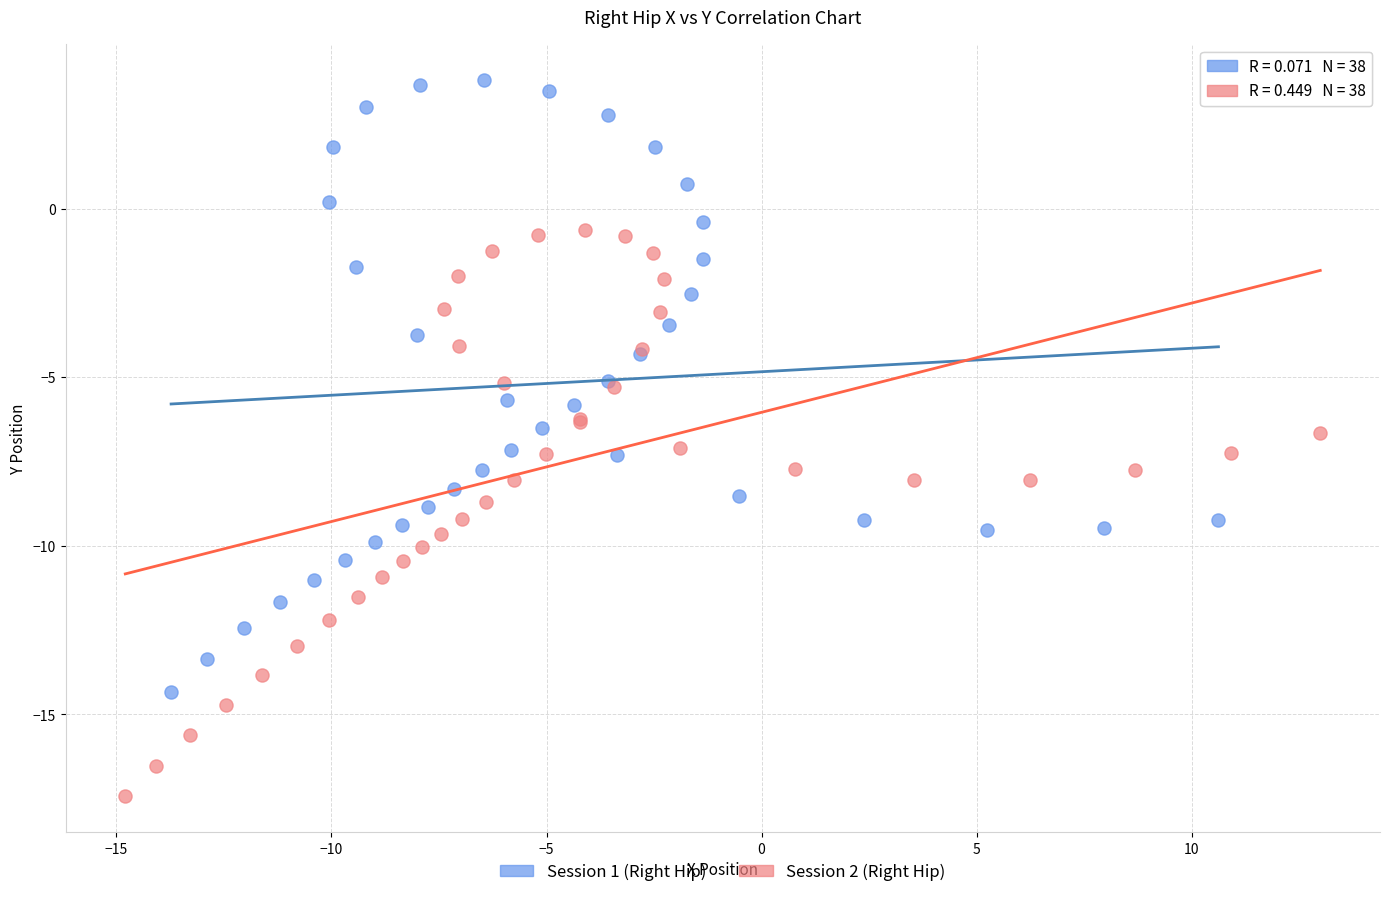

Which series contains the highest Y value?

Session 1 (Right Hip)